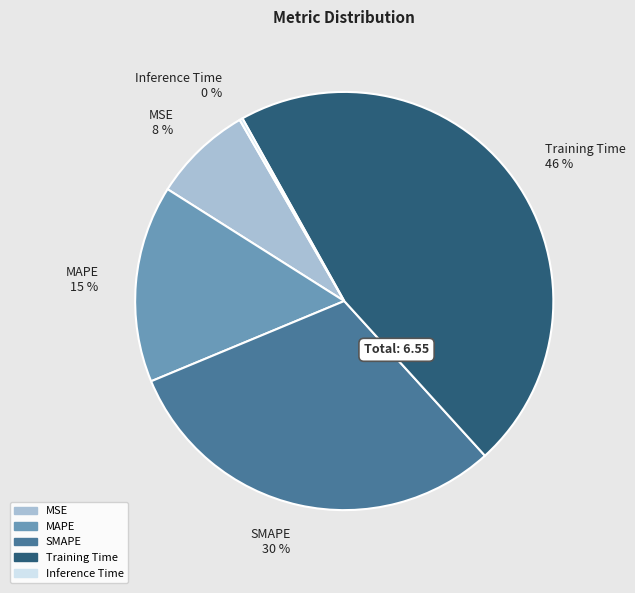

To the nearest percent, what is the difference between the SMAPE and MAPE slice percentages?

15%